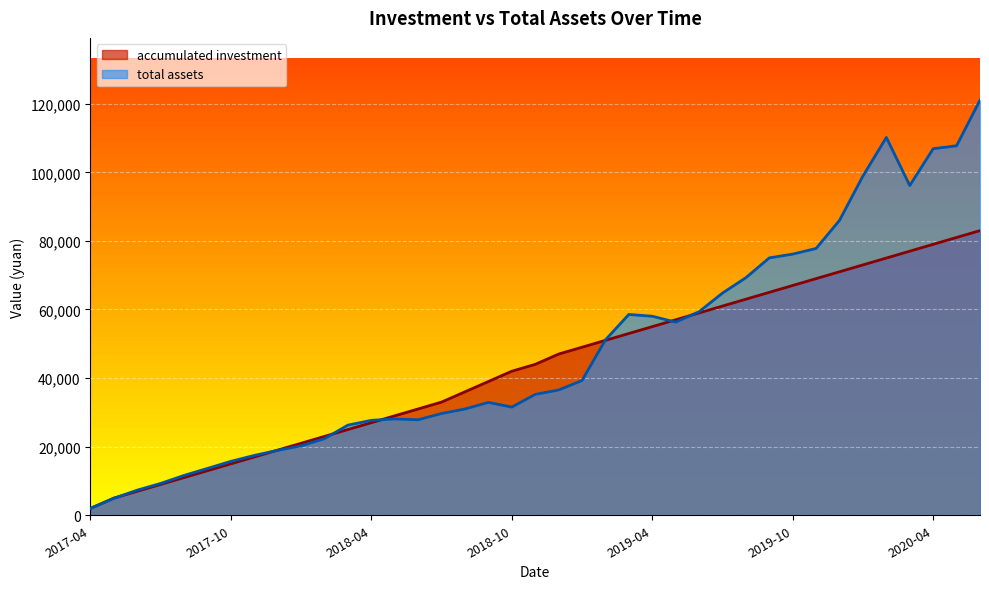

Reading left to right, transcribe all the data shown in this chart.

accumulated investment: 2000.0	5000.0	7000.0	9000.0	11000.0	13000.0	15000.0	17000.0	19000.0	21000.0	23000.0	25000.0	27000.0	29000.0	31000.0	33000.0	36000.0	39000.0	42000.0	44000.0	47000.0	49000.0	51000.0	53000.0	55000.0	57000.0	59000.0	61000.0	63000.0	65000.0	67000.0	69000.0	71000.0	73000.0	75000.0	77000.0	79000.0	81000.0	83000.0
total assets: 2000.0	4943.9	7326.1	9284.1	11614.7	13657.9	15721.1	17445.8	18938.5	20243.1	22344.7	26284.8	27681.4	28094.4	27853.5	29672.5	30989.8	32915.1	31539.5	35238.5	36529.7	39284.4	51145.3	58552.2	58038.7	56311.5	59354.3	64782.2	69271.4	75048.6	76147.7	77791.9	86000.6	98919.0	110154.4	96140.5	106873.3	107740.6	121034.0